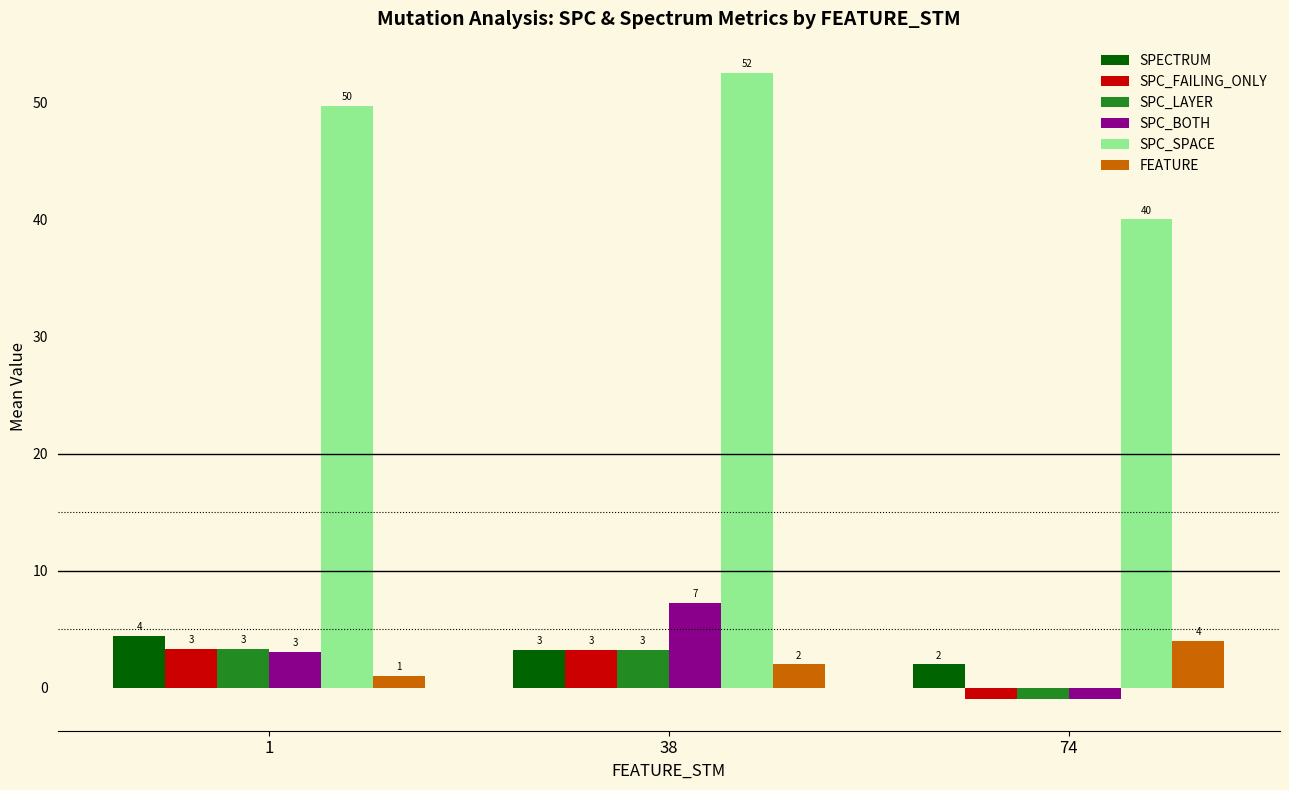

At 74, list the series in order from largest to smallest.

SPC_SPACE, FEATURE, SPECTRUM, SPC_FAILING_ONLY, SPC_LAYER, SPC_BOTH